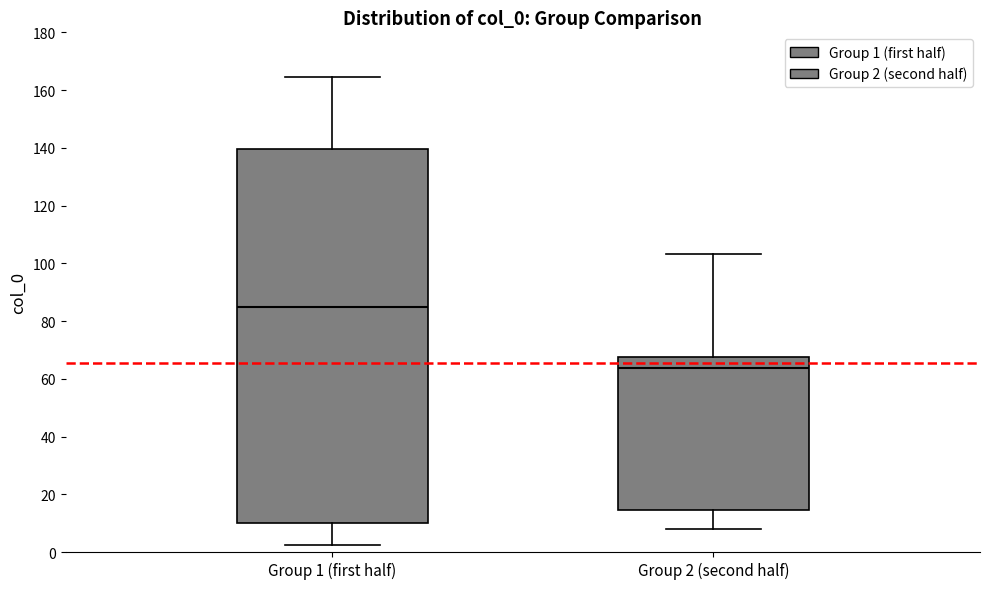

Which box has the highest median line?

Group 1 (first half)